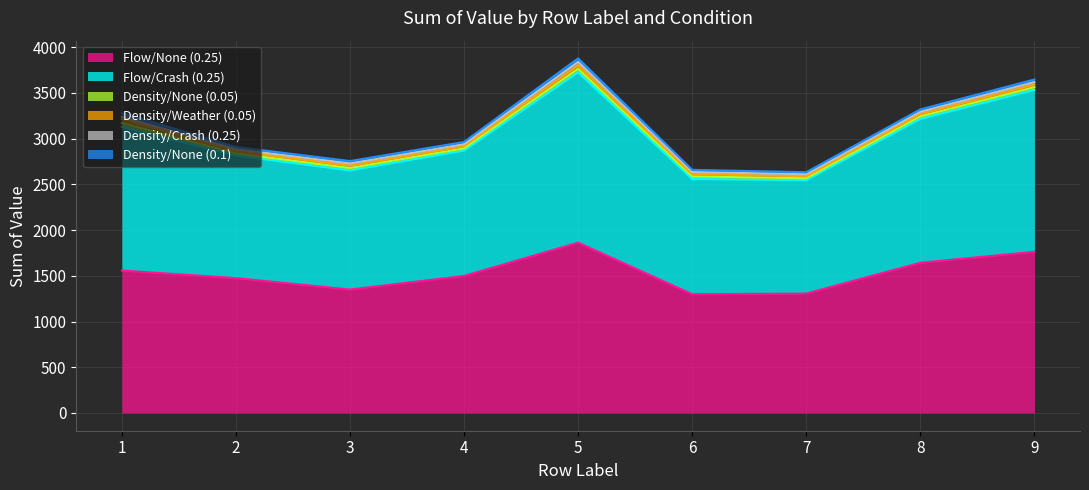

Count the number of categories in the chart.

9